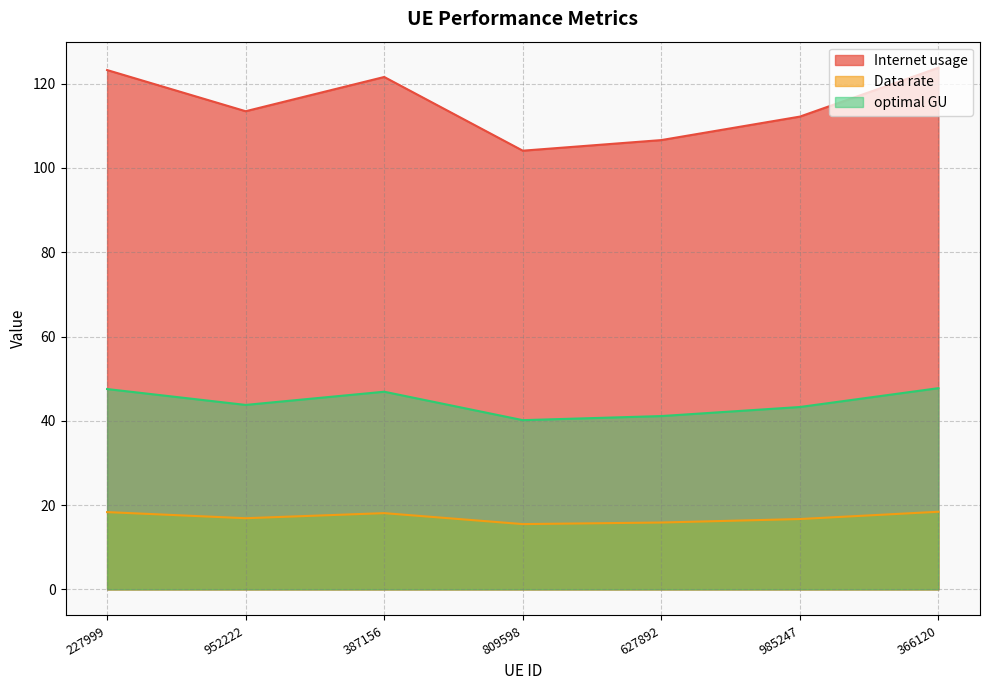

Which series has the widest spread of values?

Internet usage